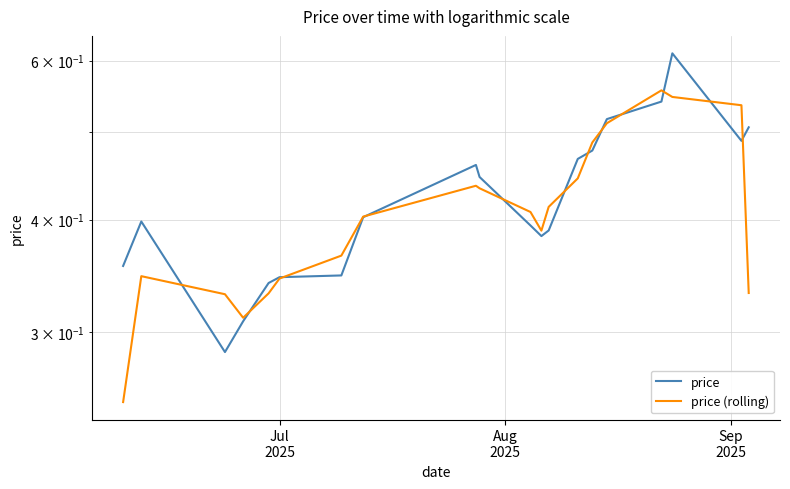

Which series changed the most between Jul
2025 and 5?

price (rolling)